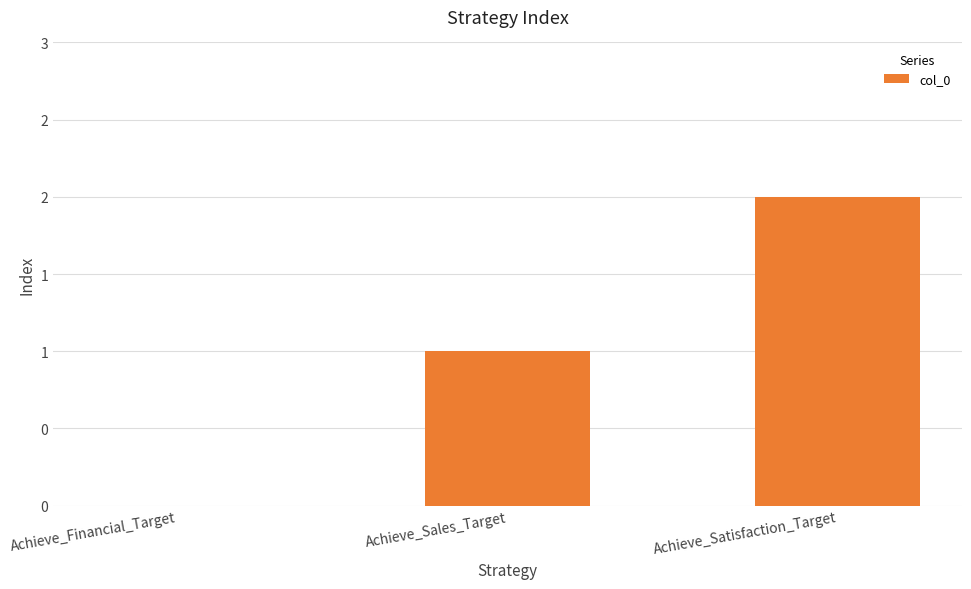

What is the label of the 2nd bar from the left?

Achieve_Sales_Target